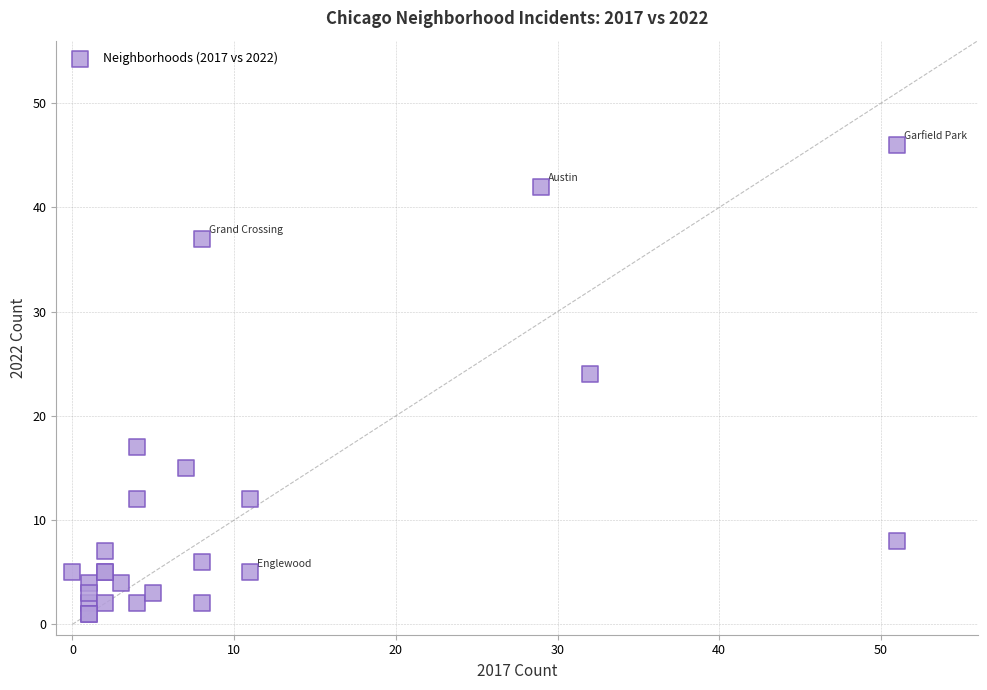

What Y value in the scatter plot is closest to 23?

24